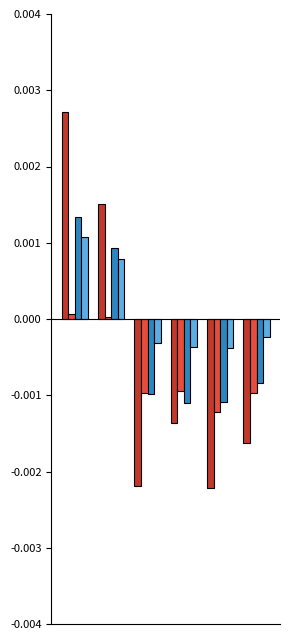

Are the bars grouped side by side (vs. stacked)?

Yes